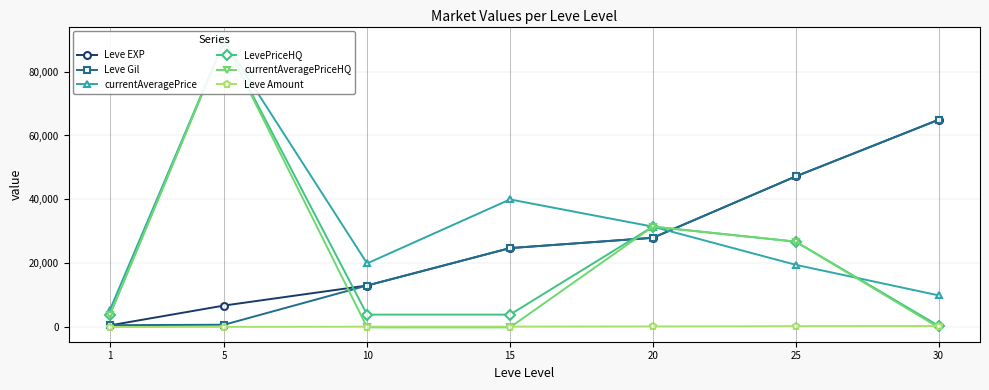

What is the difference between the maximum and minimum values in the Leve EXP series?

64280